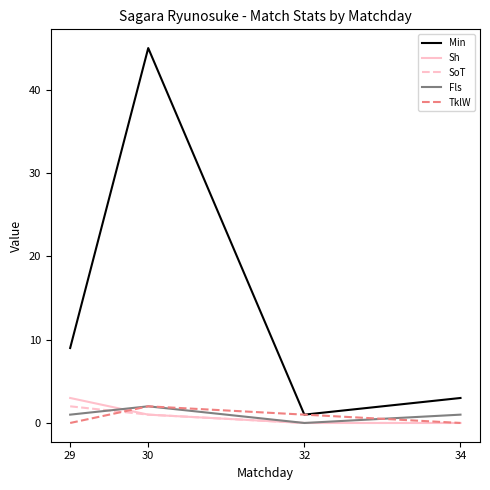

Count the SoT values in the range 0 to 2.

4